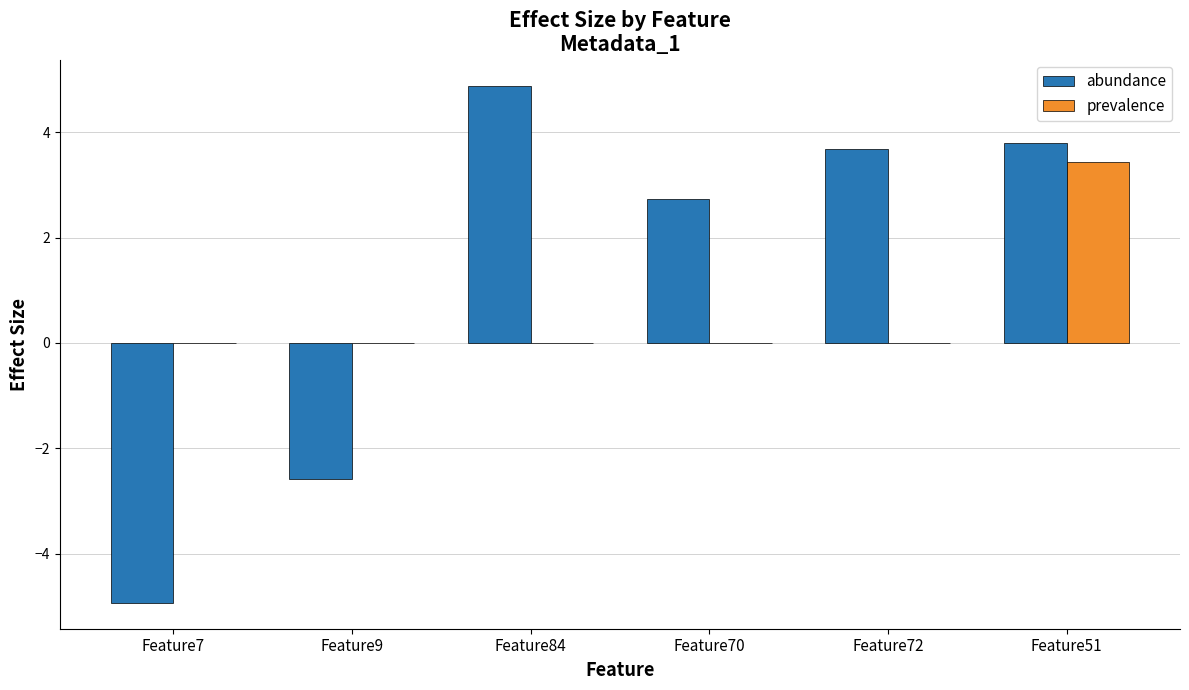

The abundance series shows 2.9 at Feature84. True or false?

False